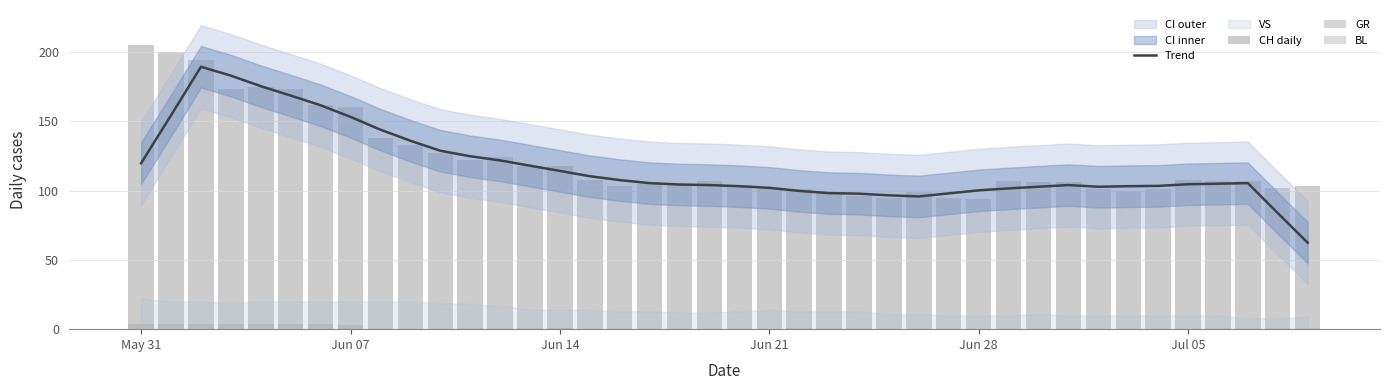

Is the value of GR at 22 greater than the value of CH daily at Jun 07?

No